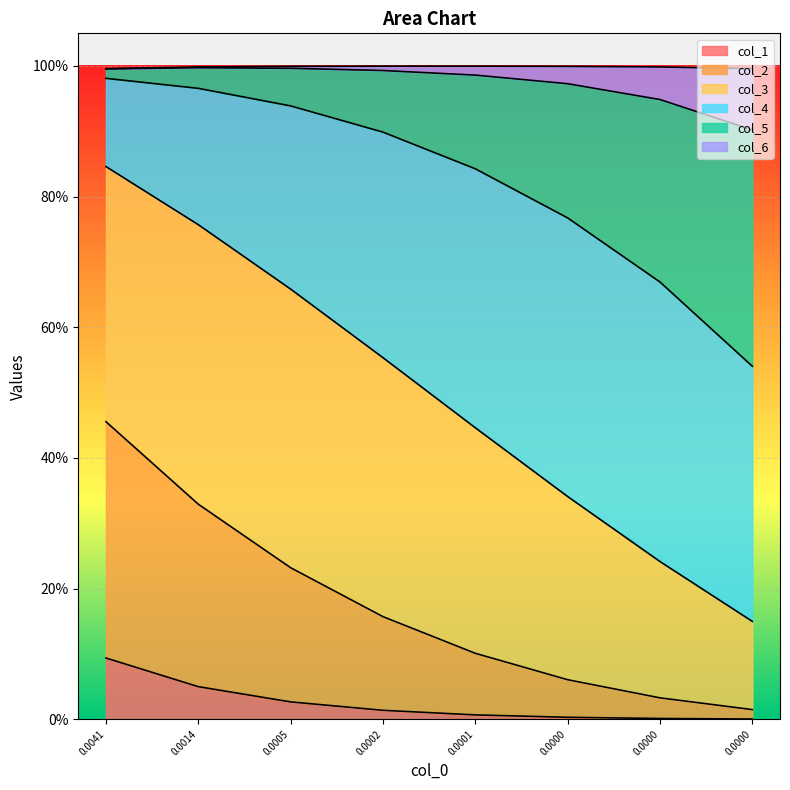

What is the greatest value displayed?

1.0